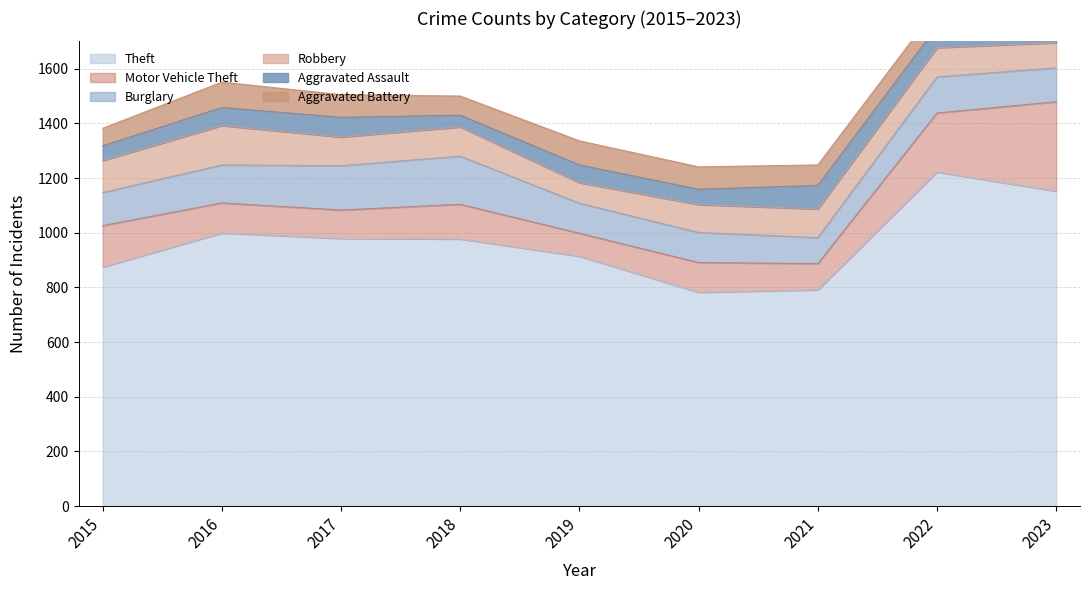

What is the average value of the Robbery series?

106